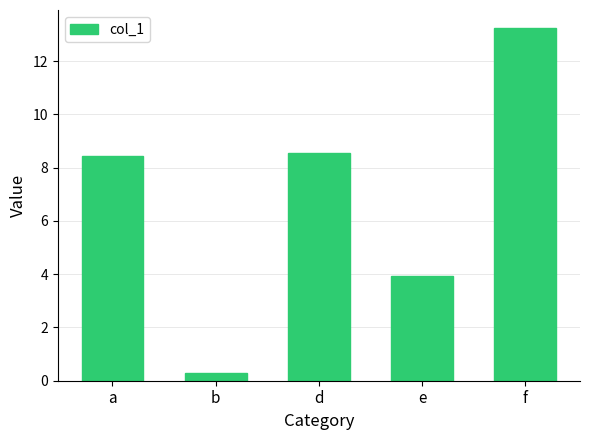

Reading left to right, list all the values displayed in this chart.

a=8.4	b=0.3	d=8.5	e=3.9	f=13.3